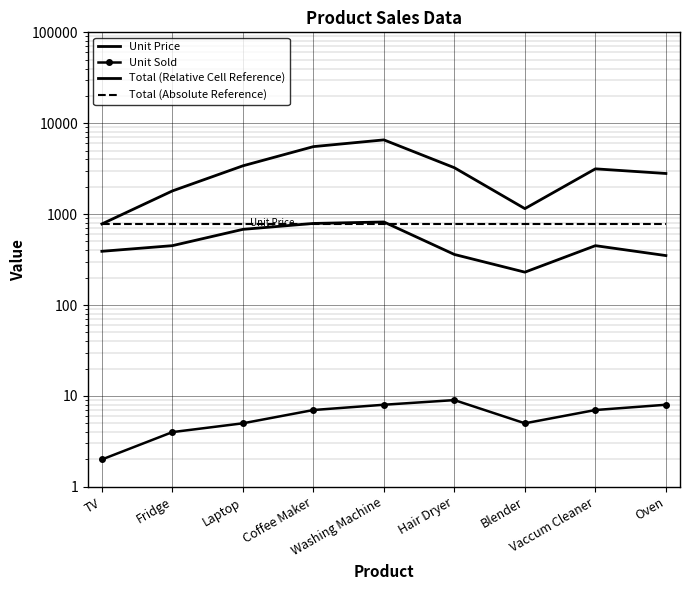

What is the label of the 1st point from the left?

TV